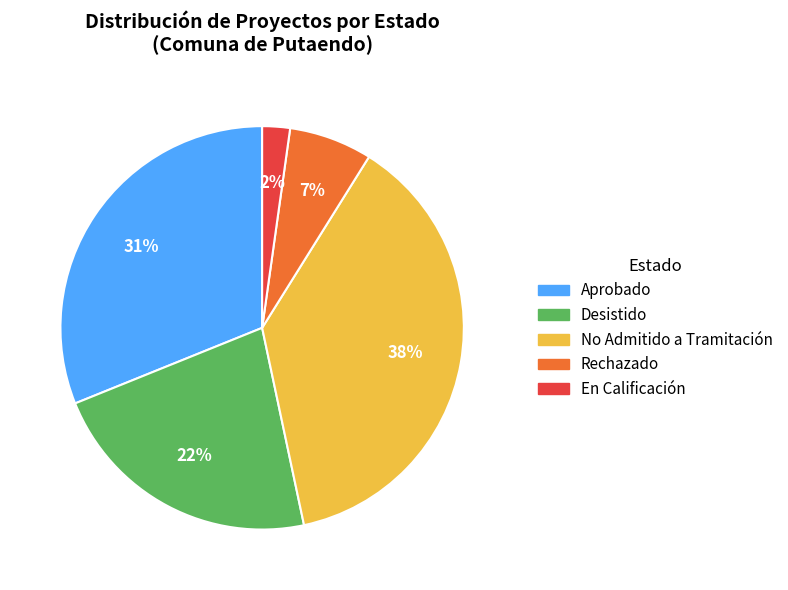

What is the largest slice in the pie chart?

No Admitido a Tramitación